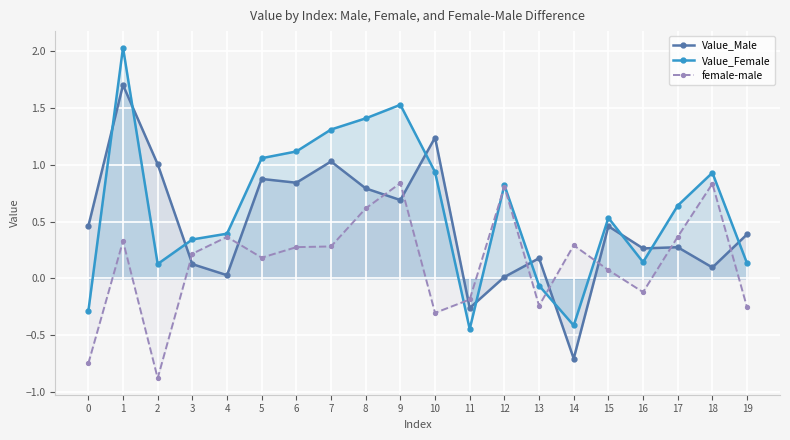

Which category has the highest value in the Value_Female series?

1